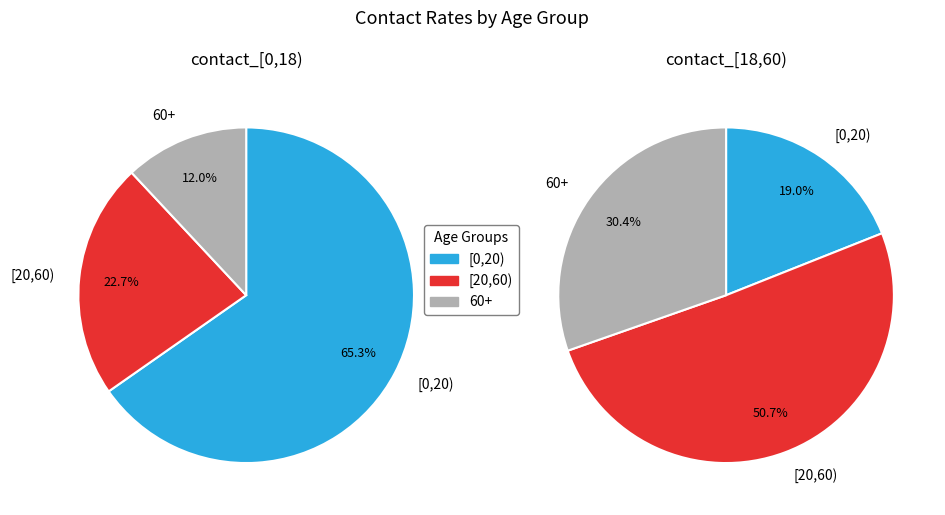

What is the smallest slice in the pie chart?

60+